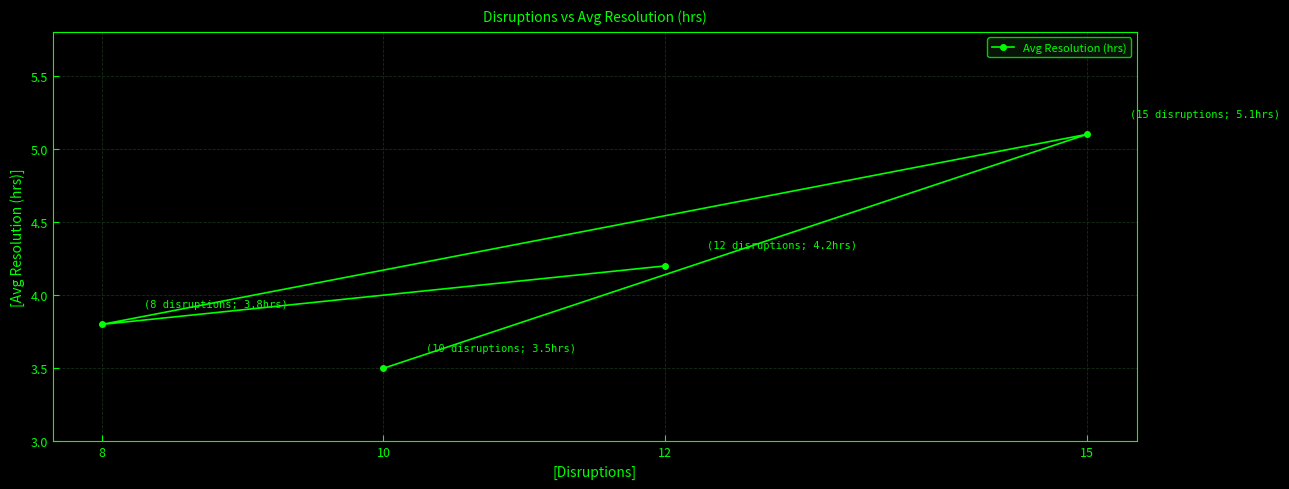

Reading left to right, transcribe all the data shown in this chart.

8=3.8	10=3.5	12=4.2	15=5.1